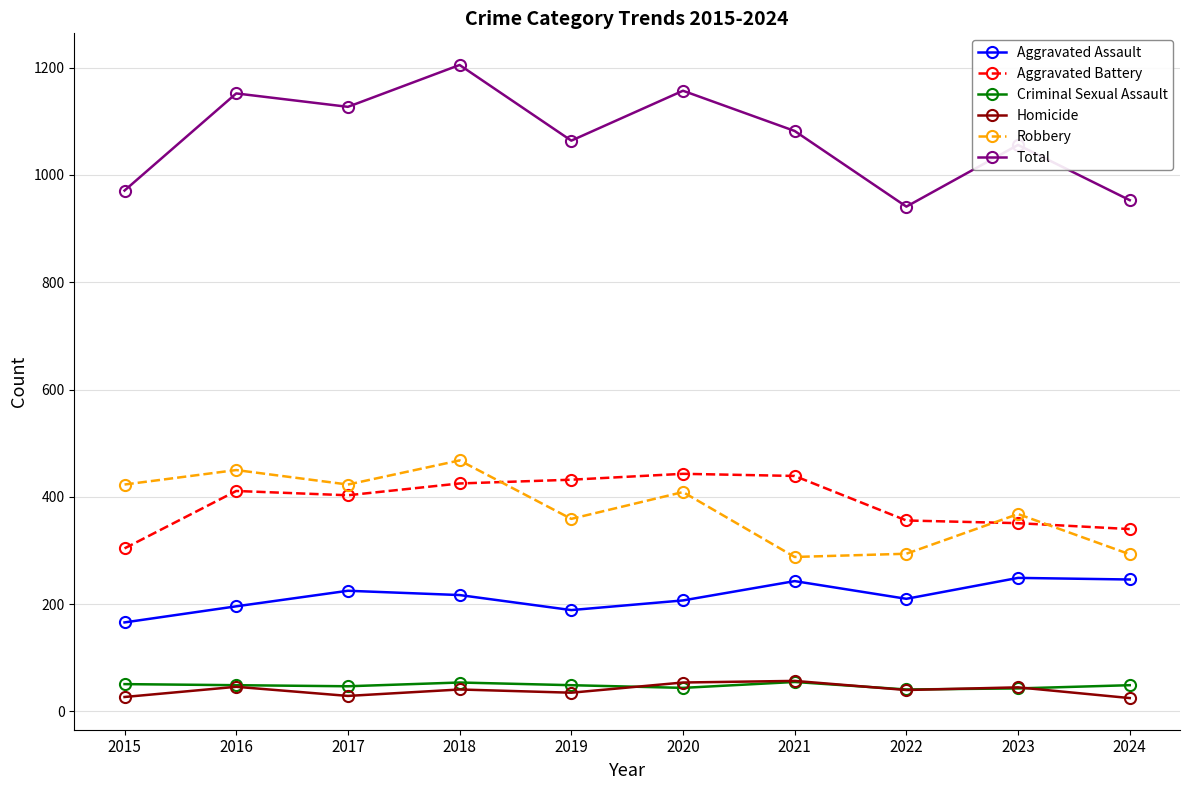

At how many categories does at least one series exceed 322?

10